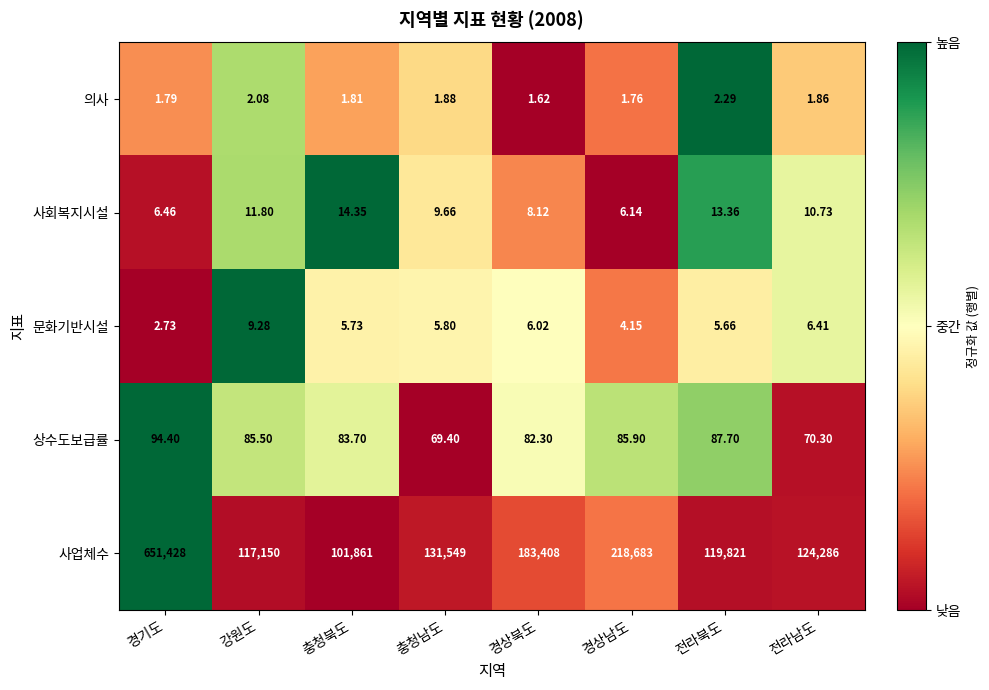

Which category has the highest value across all series?

경기도